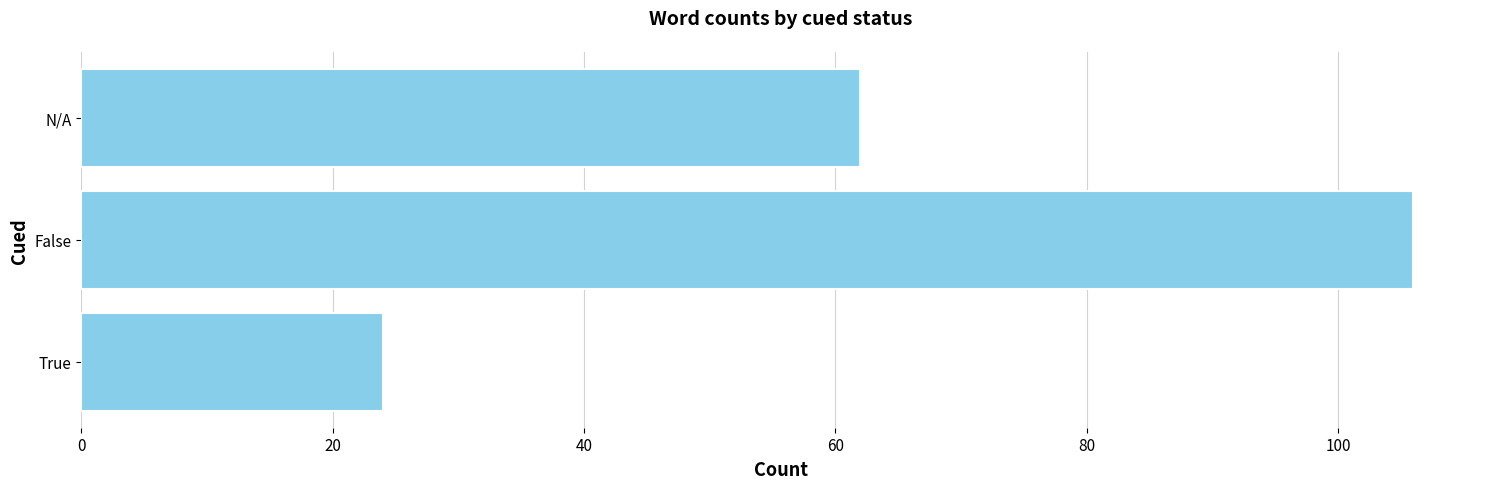

Which has a higher value, N/A or False?

False